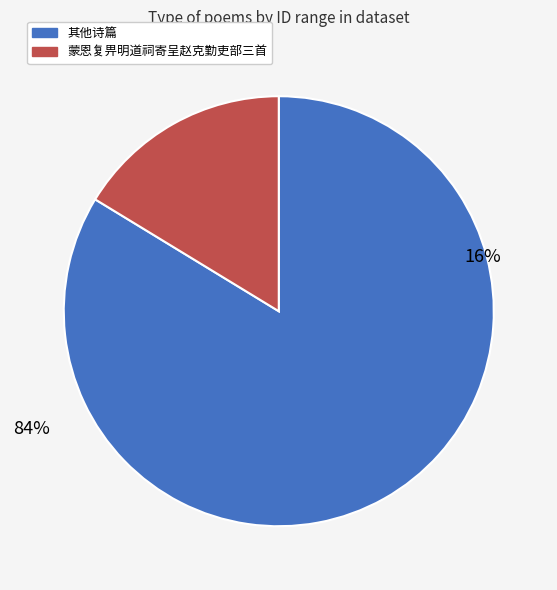

Does 蒙恩复畀明道祠寄呈赵克勤吏部三首 represent more than half of the total?

No